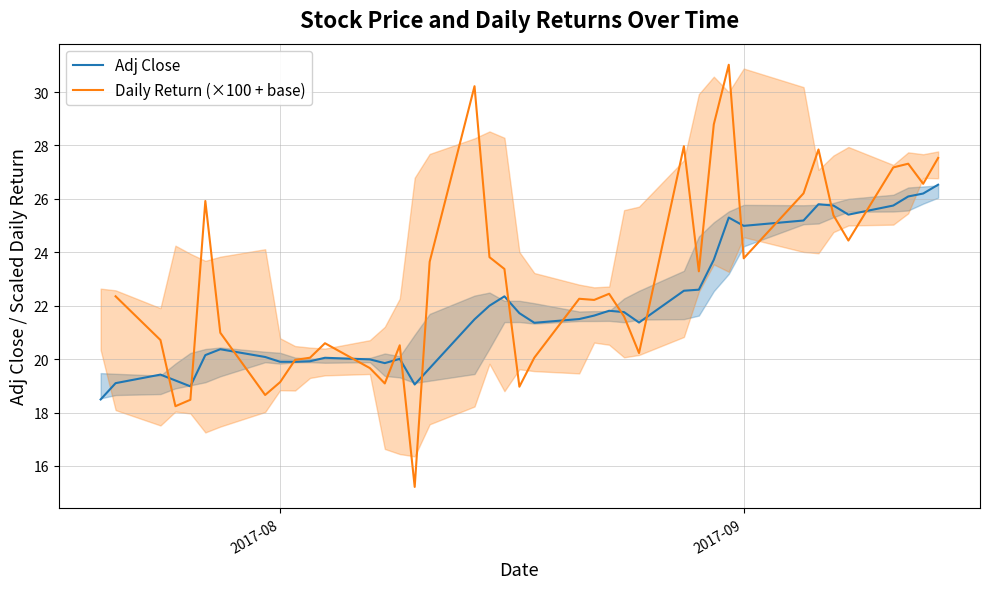

What is the greatest value displayed?

31.0